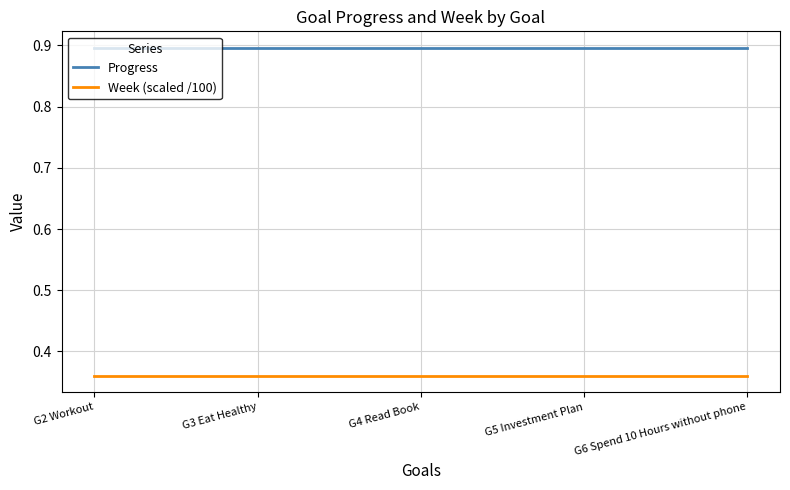

What is the maximum value for Progress?

0.9